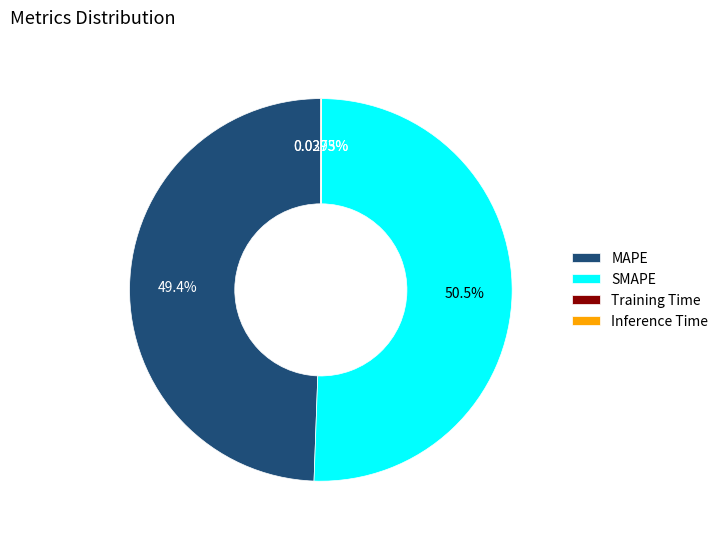

Does any single category account for the majority?

Yes